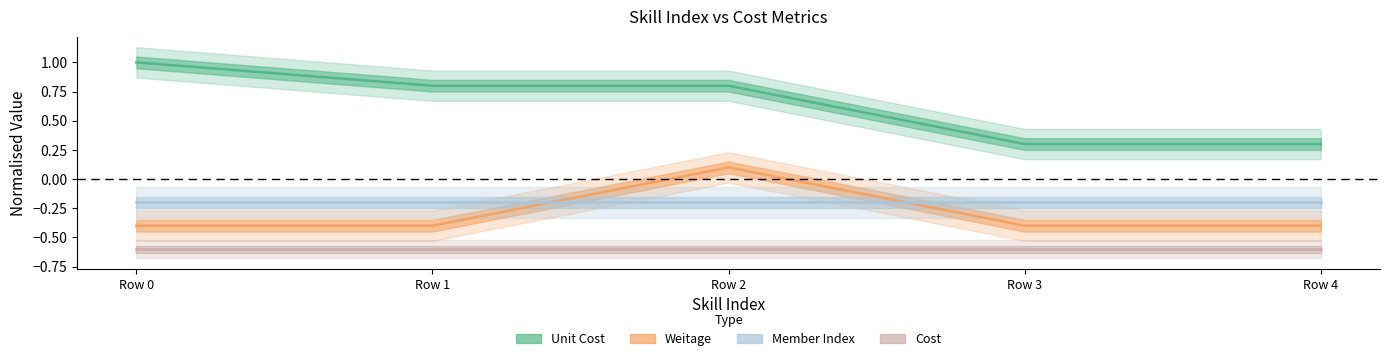

At which label does Cost reach its peak?

Row 0